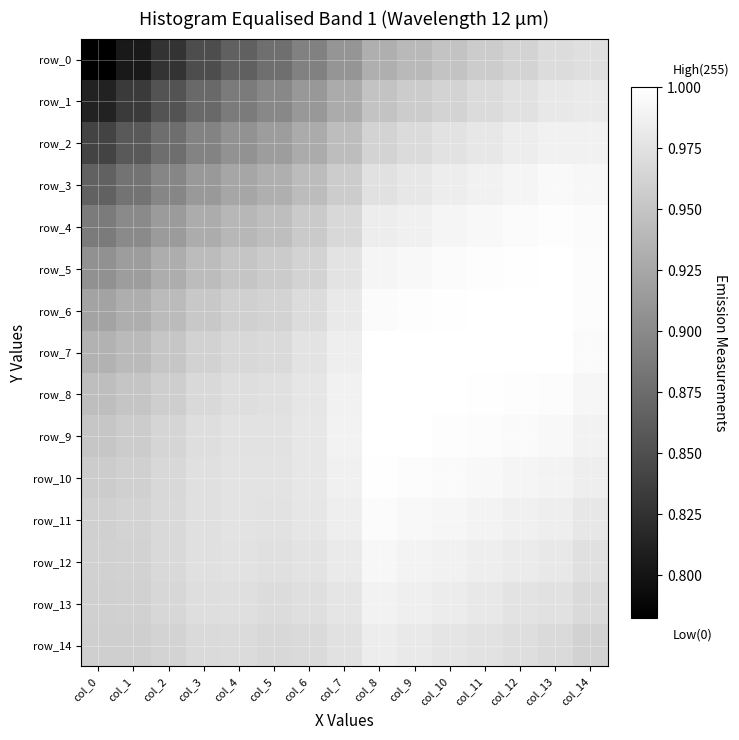

Which series has the widest spread of values?

row_0